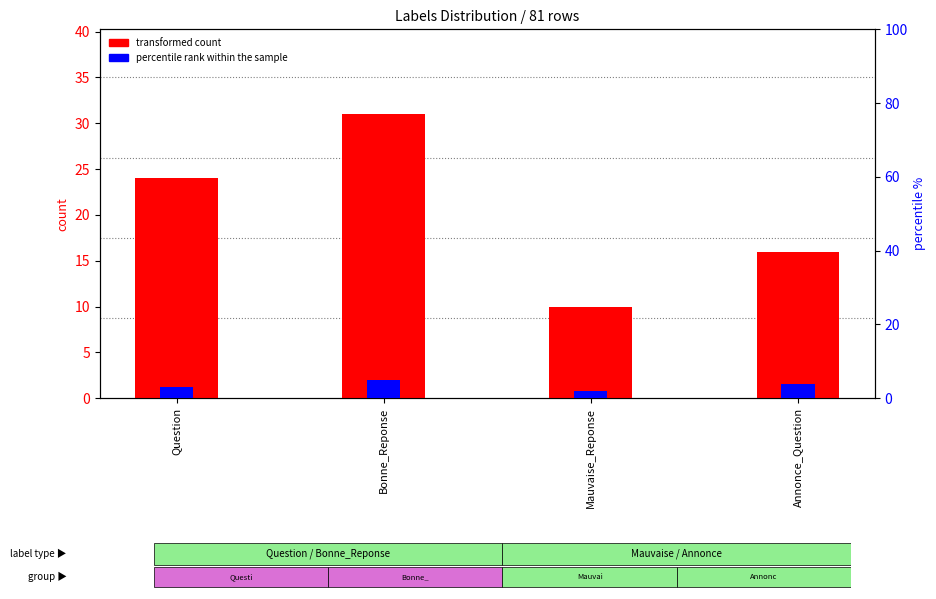

What is the minimum value shown in the chart?

2